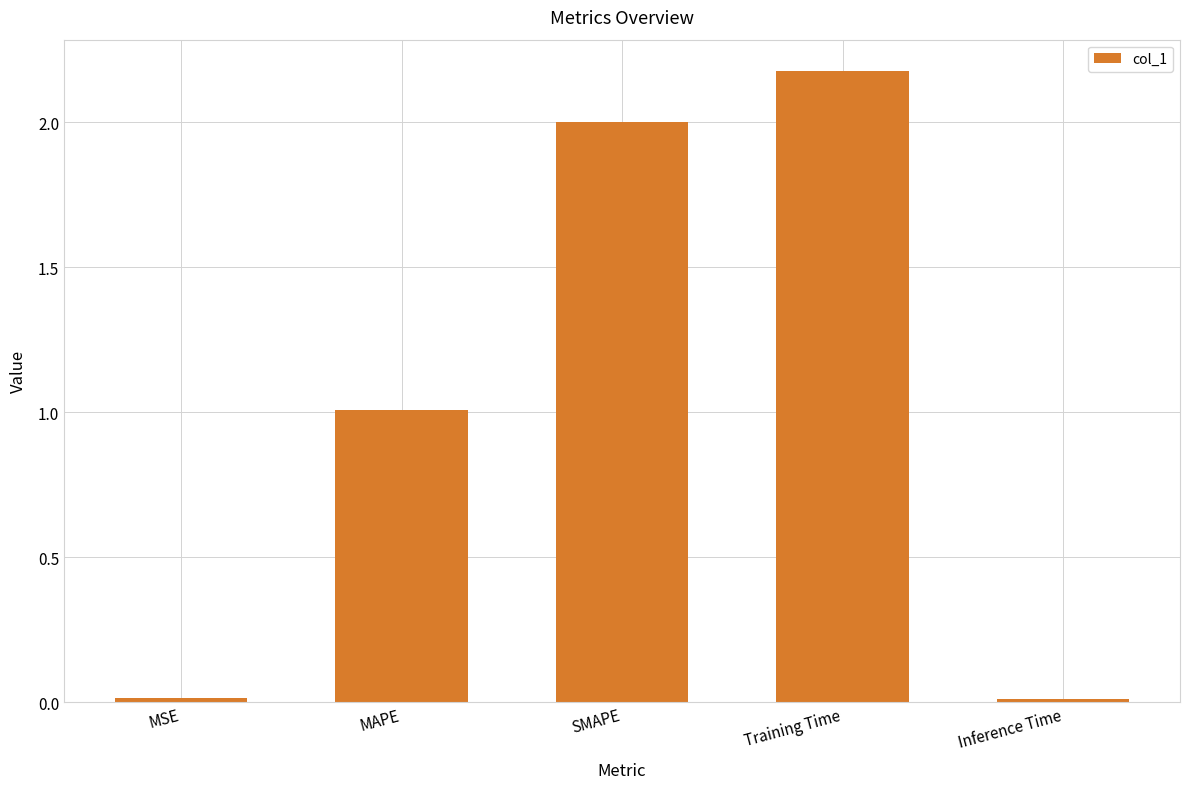

What is the sum of the values at MAPE and Training Time?

3.2